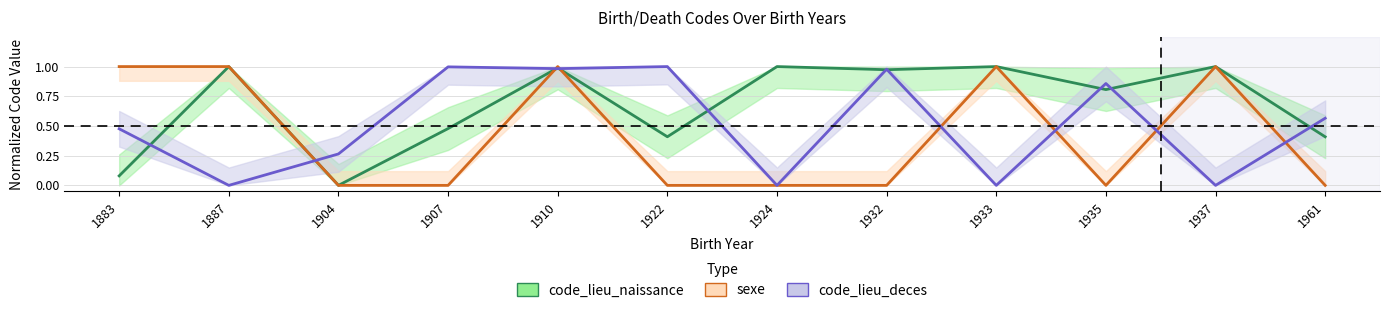

At how many categories does at least one series exceed 0?

12